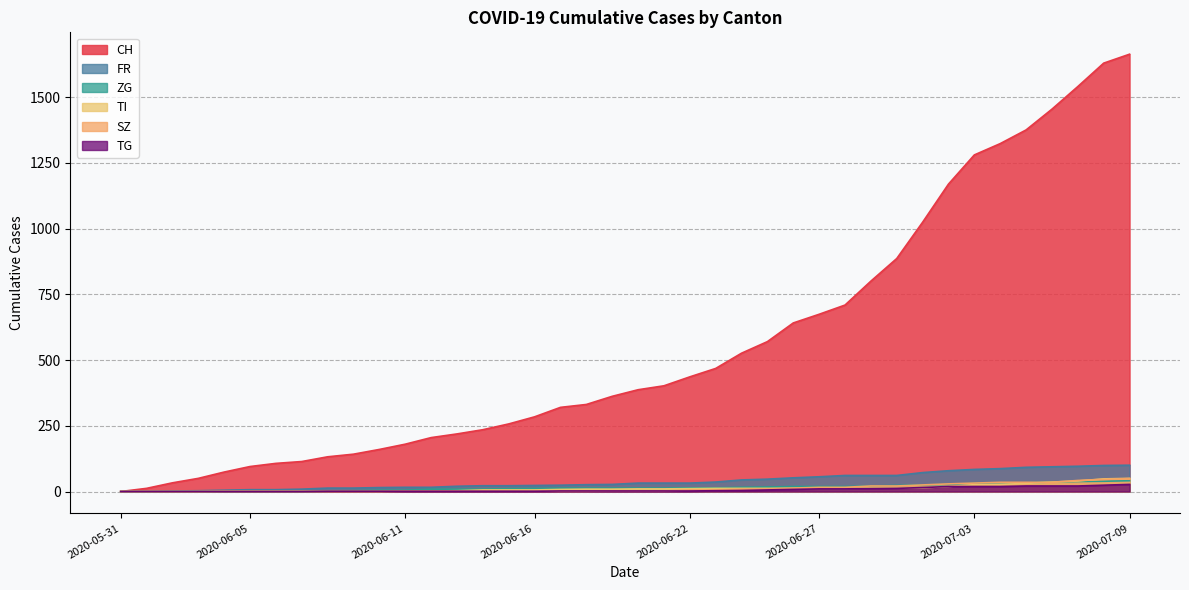

True or false: TI has a value of 8 at 2020-06-27.

False